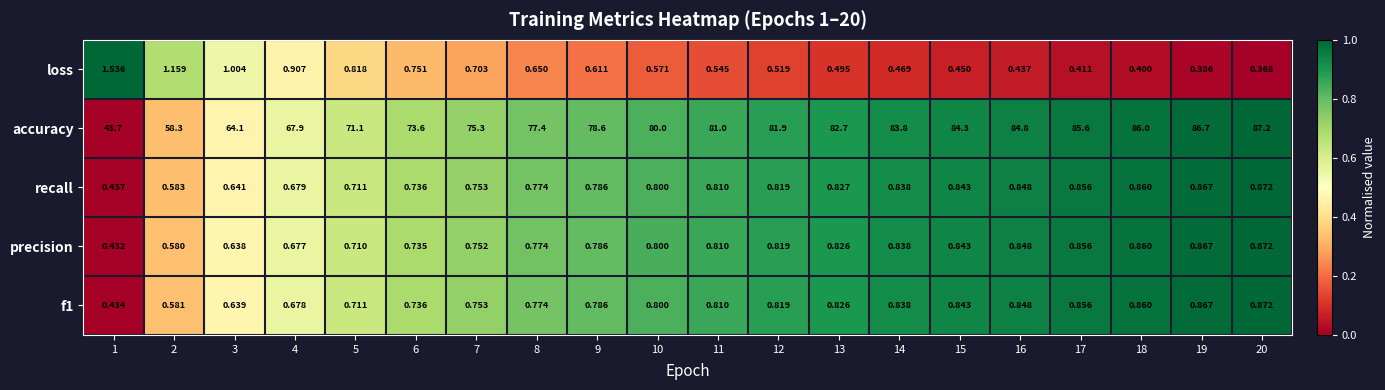

What is the difference between the highest and lowest values at 13?

82.2